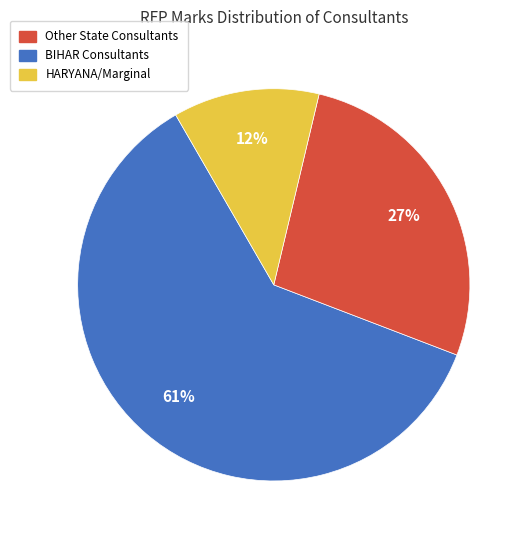

Is there any slice that represents more than half of the pie?

Yes